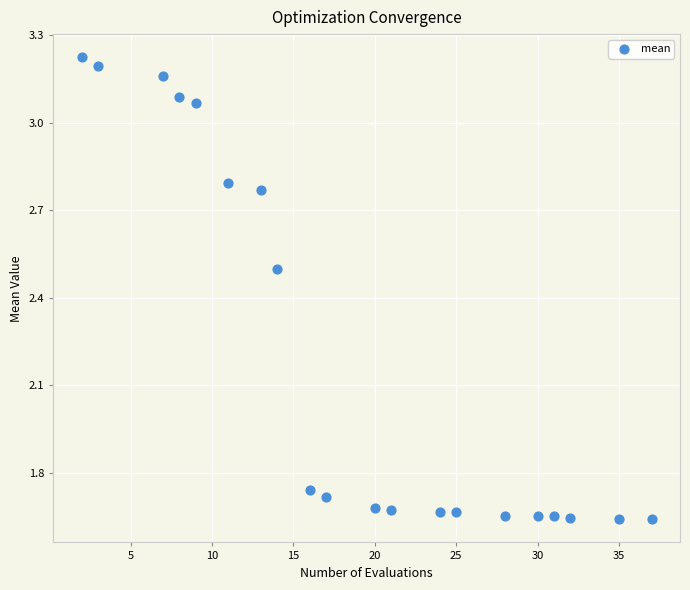

What is the range of X values (max minus min)?

35.0